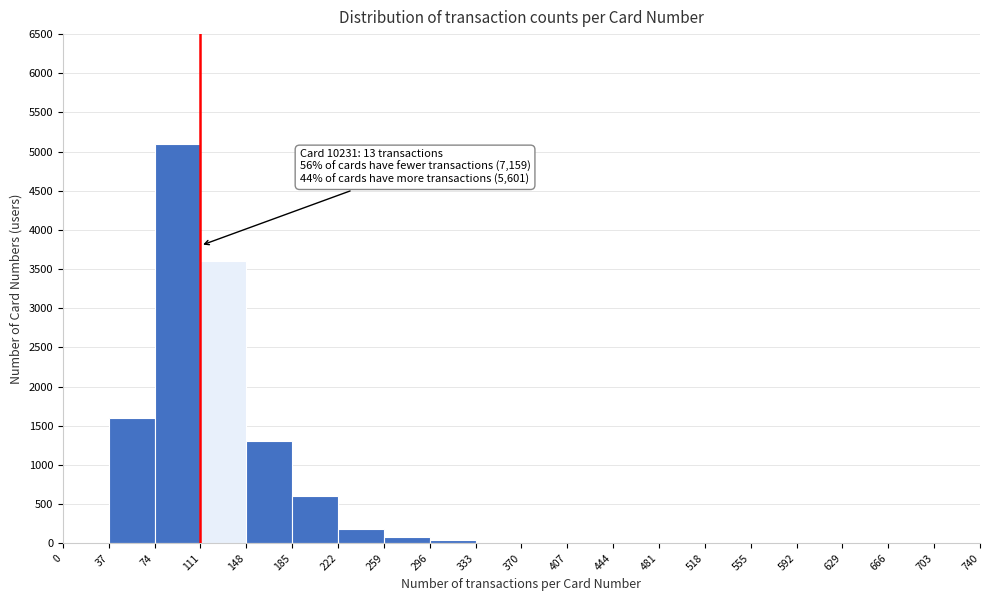

Over which range of the x-axis is the bar tallest?

74 to 111